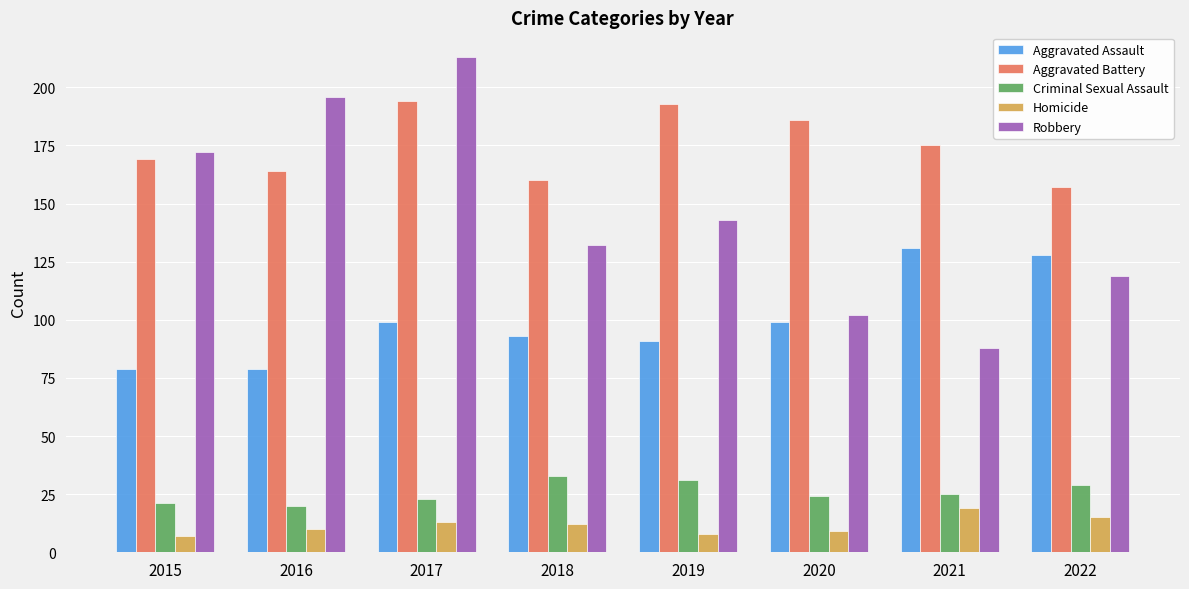

Which series has the widest spread of values?

Robbery